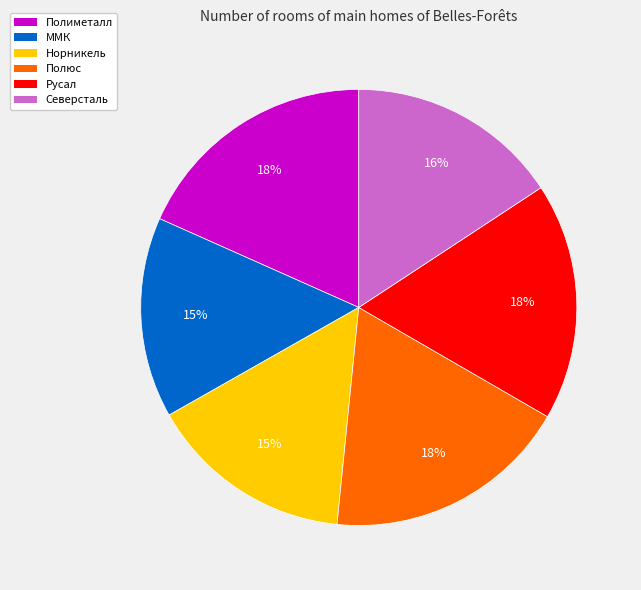

Is it true that ММК is 1% of the pie?

False